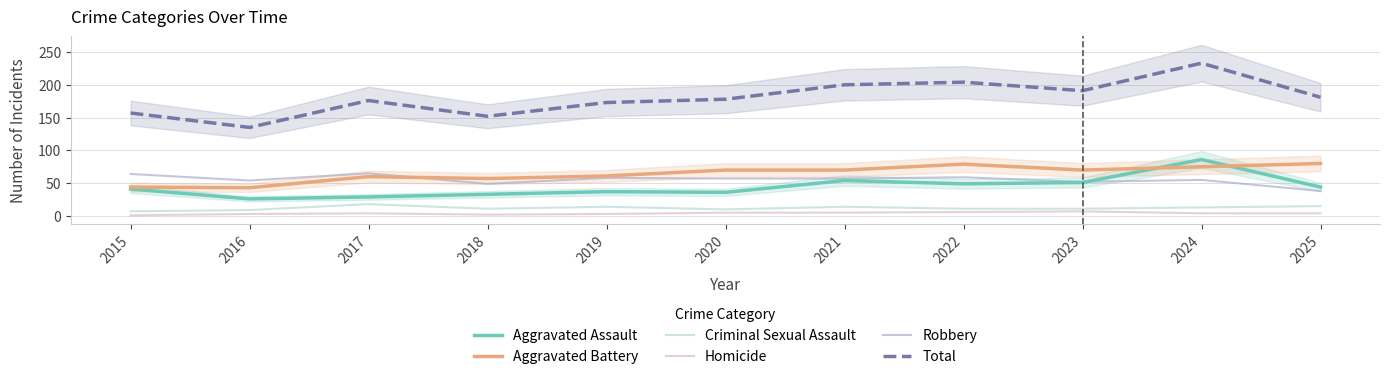

Rank the series at 2023 from highest to lowest value.

Total, Aggravated Battery, Robbery, Aggravated Assault, Criminal Sexual Assault, Homicide